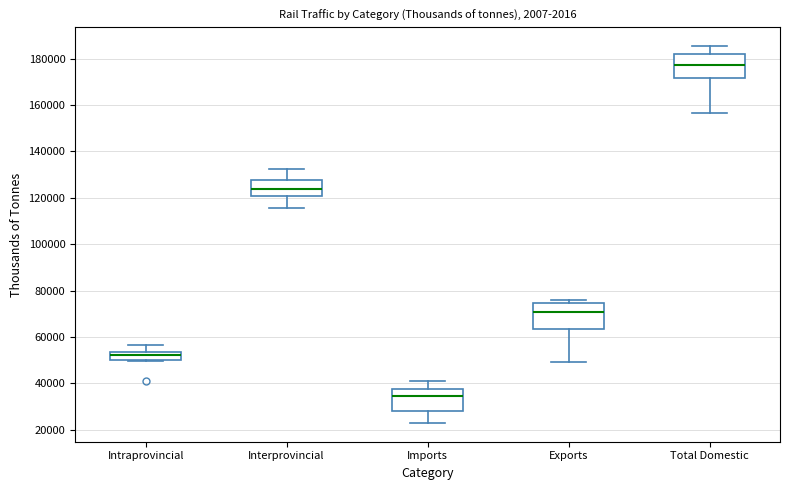

Reading left to right, read every box against the y-axis: the position of its median line, the range the box covers, and the ends of its whiskers. The values are not printed on the chart, so give them approximately, as read against the axis.

Intraprovincial: median 52000, box 50000 to 54000, whiskers 50000 to 56000
Interprovincial: median 124000, box 120000 to 128000, whiskers 116000 to 132000
Imports: median 34000, box 28000 to 38000, whiskers 22000 to 40000
Exports: median 70000, box 64000 to 74000, whiskers 50000 to 76000
Total Domestic: median 178000, box 172000 to 182000, whiskers 156000 to 186000